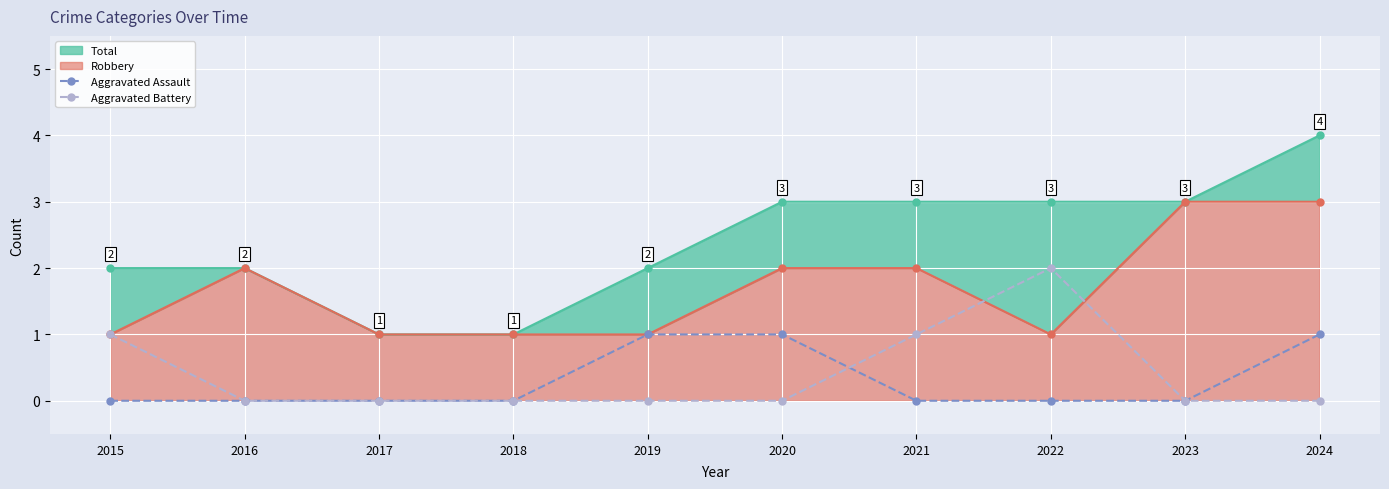

The Aggravated Assault series shows 0 at 2021. True or false?

True